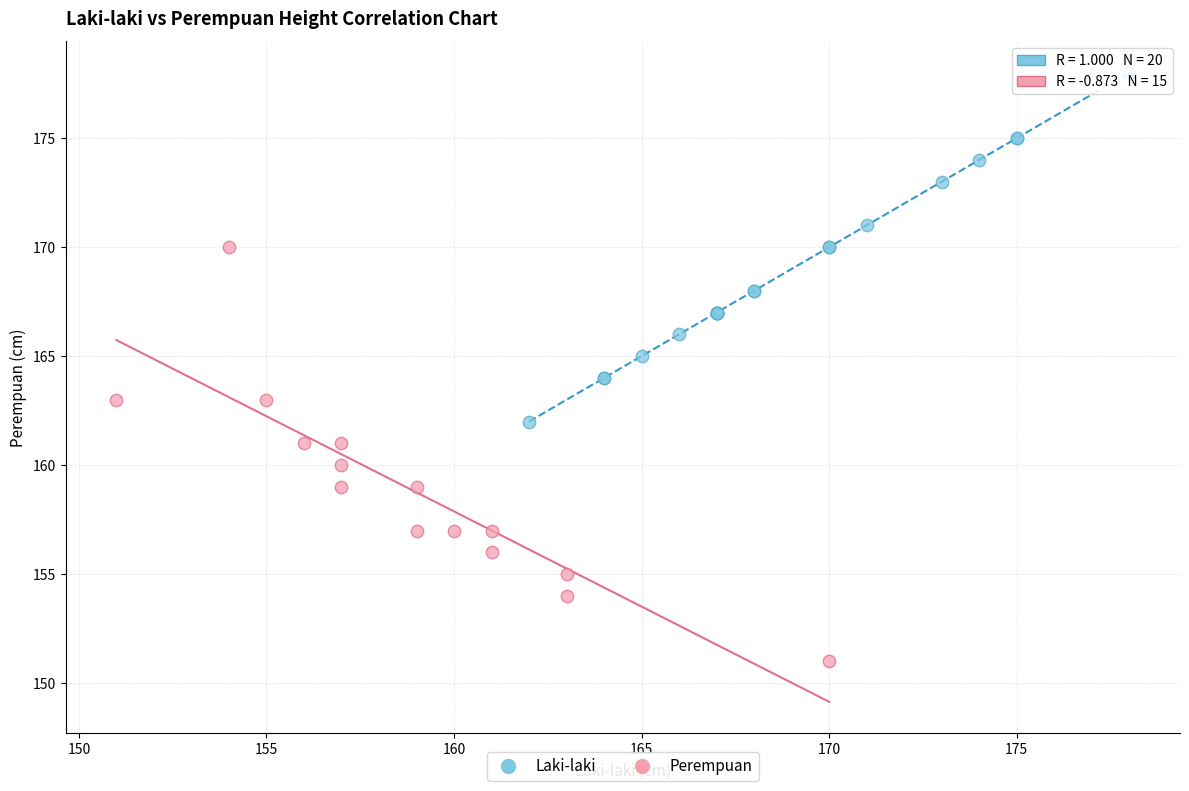

Which series contains the lowest Y value?

Perempuan